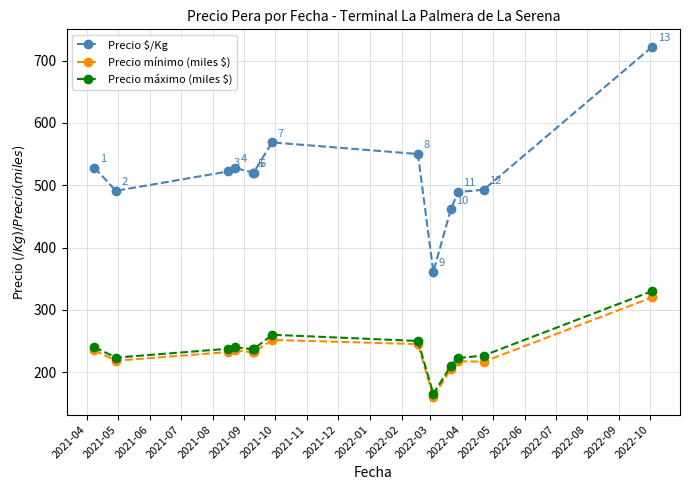

Does the chart display data point markers on the line(s)?

Yes